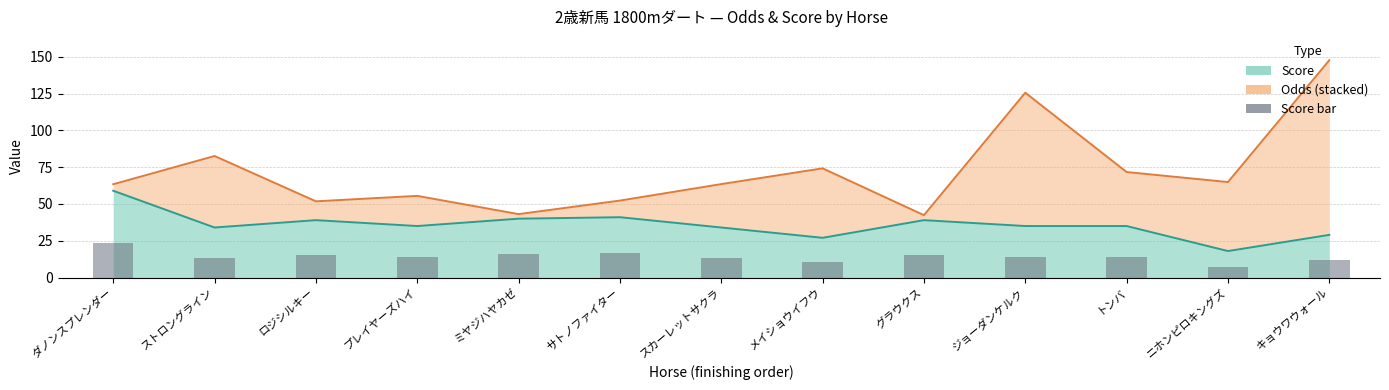

Which category has the highest value across all series?

ダノンスプレンダー